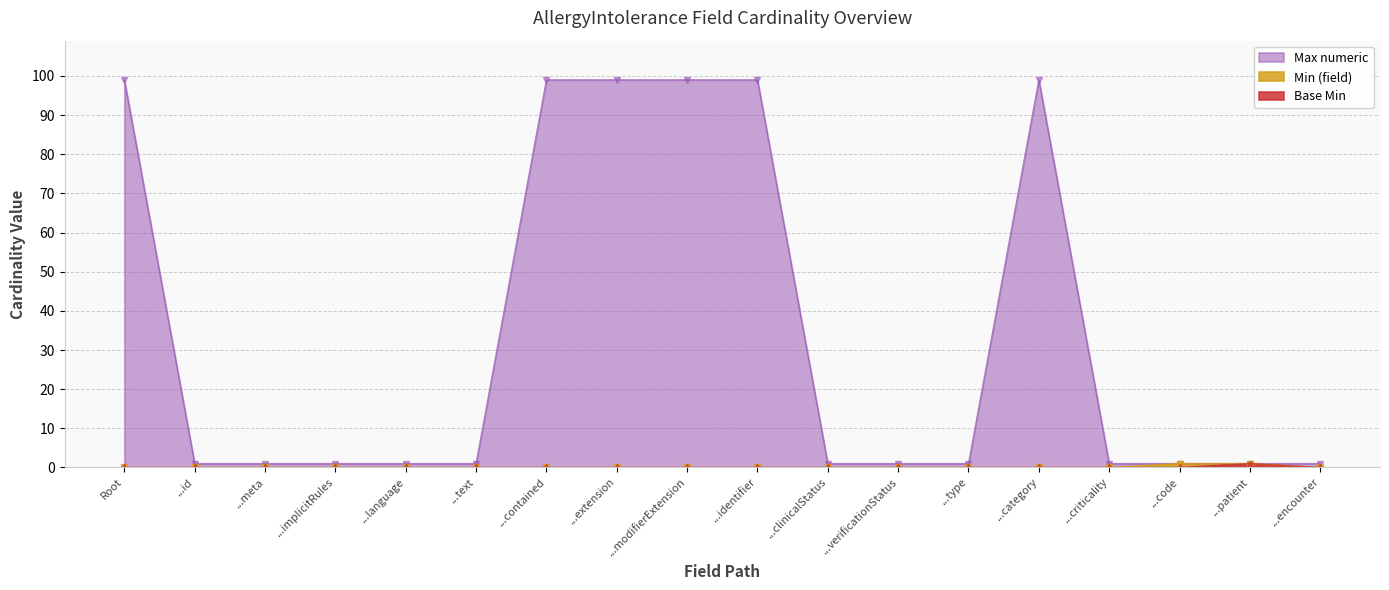

How many data points does each series have?

18